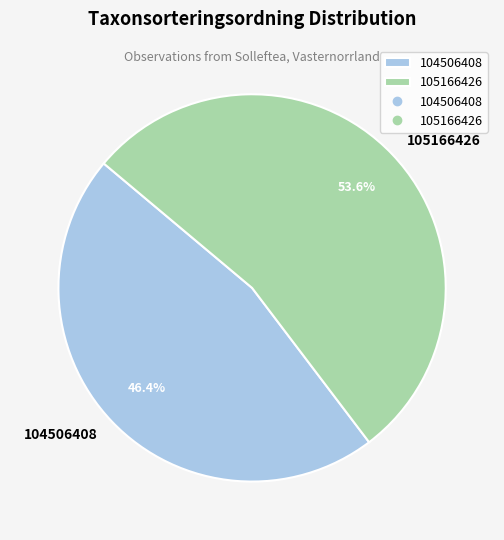

How many segments does this pie chart have?

2